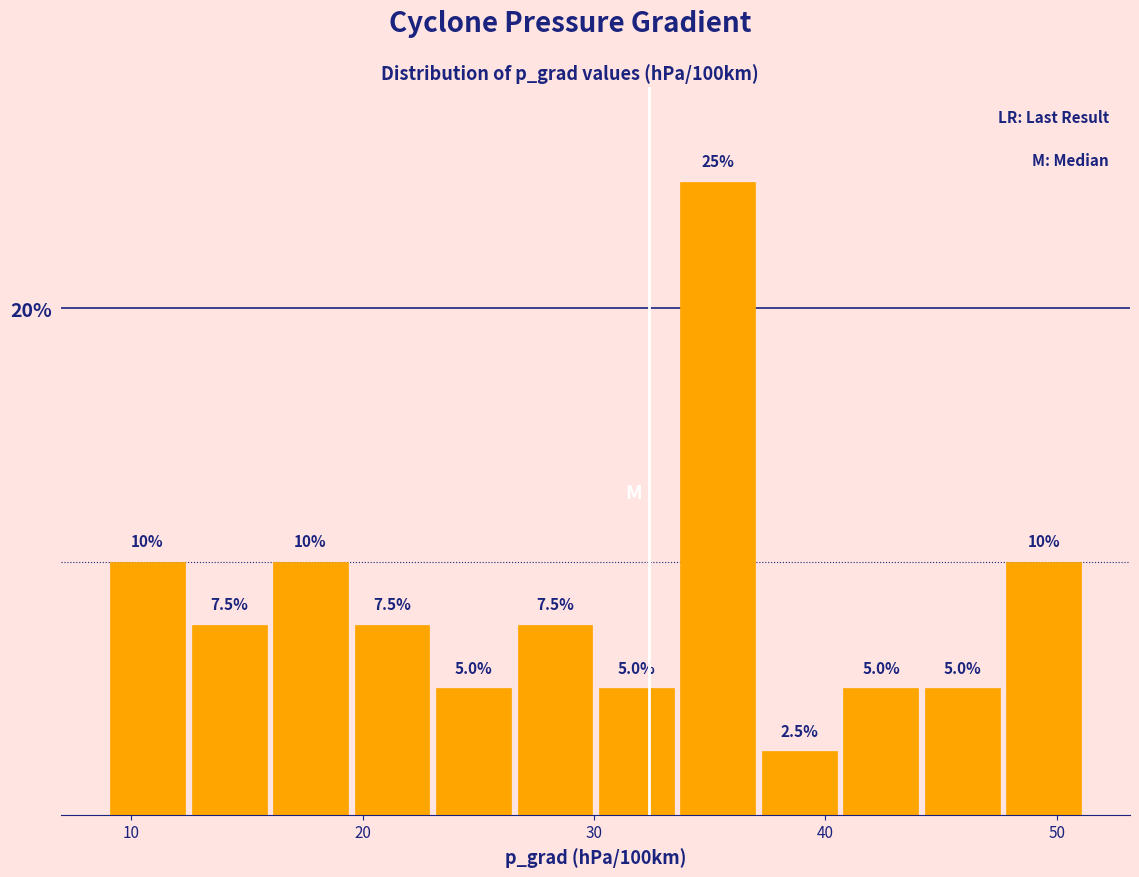

Around what value on the x-axis is the tallest bar? Give the approximate position of its centre, as read against the axis.

35